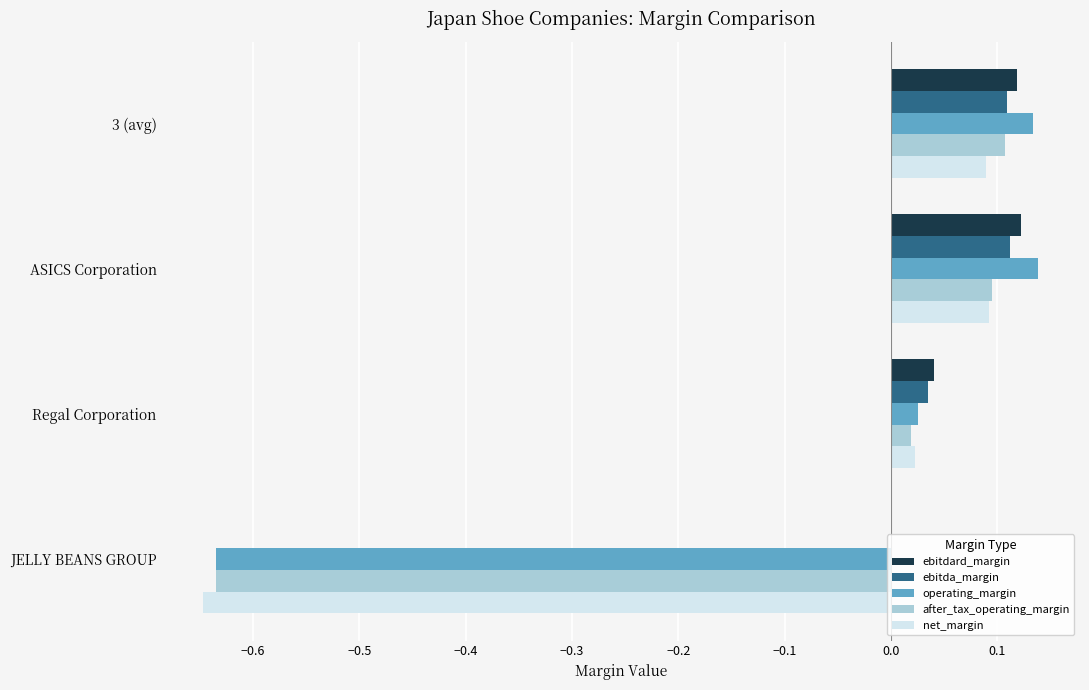

The ebitdard_margin series shows 0.1 at 3 (avg). True or false?

True